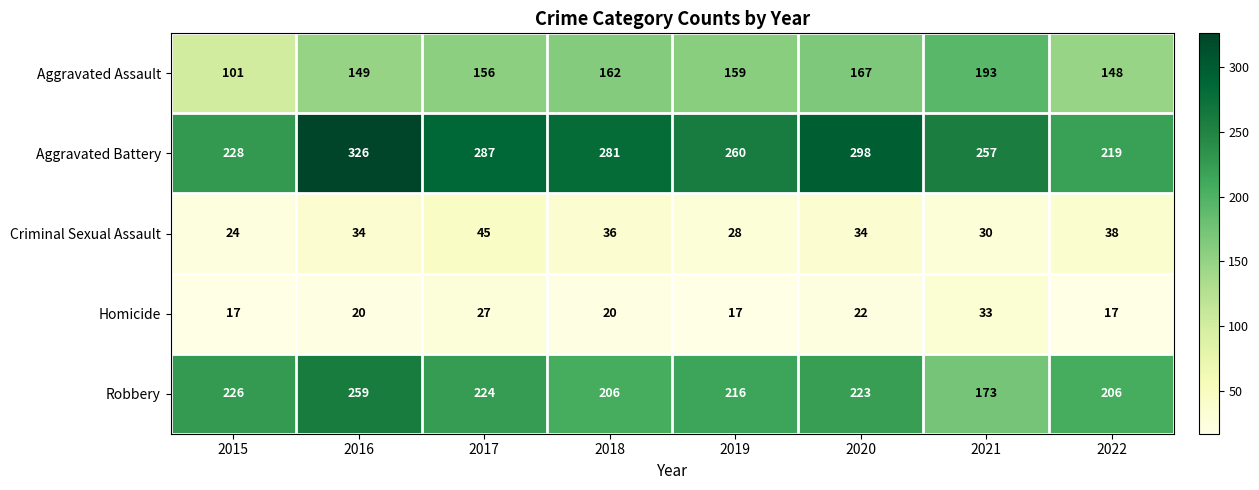

What is the greatest value displayed?

326